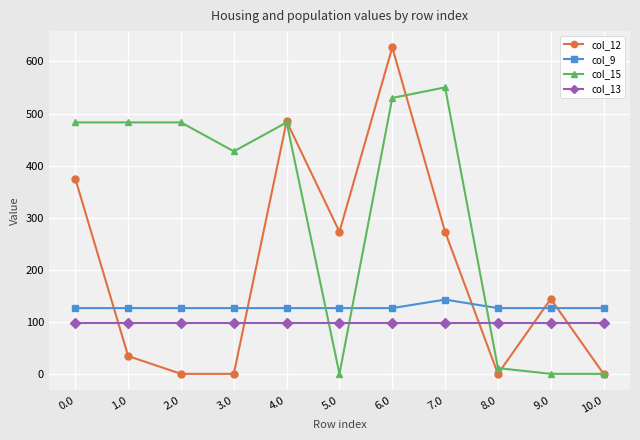

At which category is the sum across all series the highest?

6.0